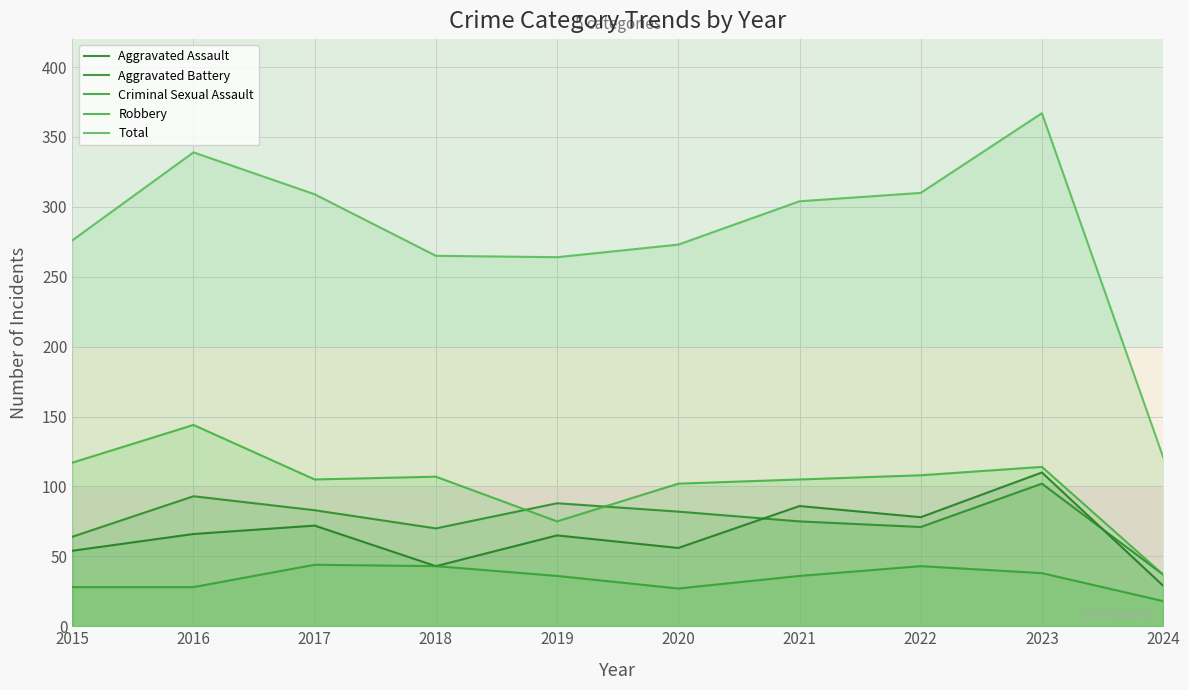

True or false: Robbery and Aggravated Assault cross at least once.

False